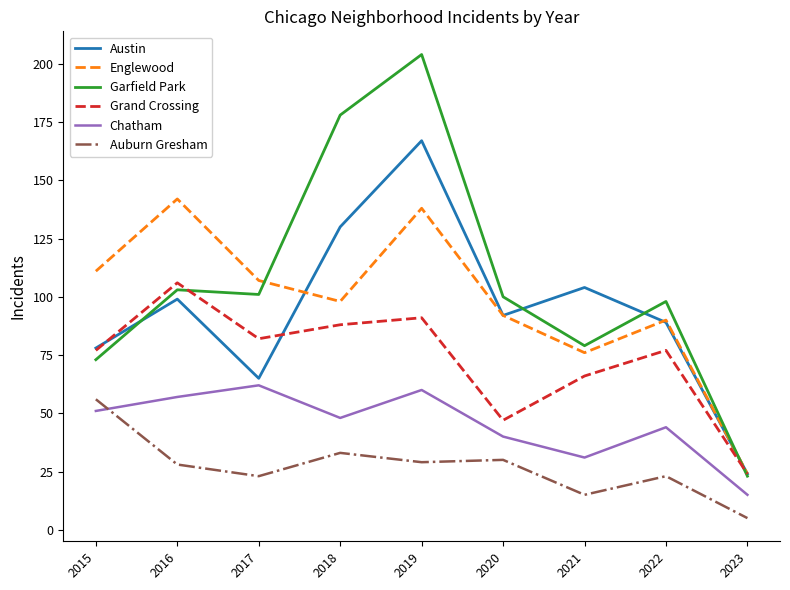

At which label is Grand Crossing closest to 65?

2021